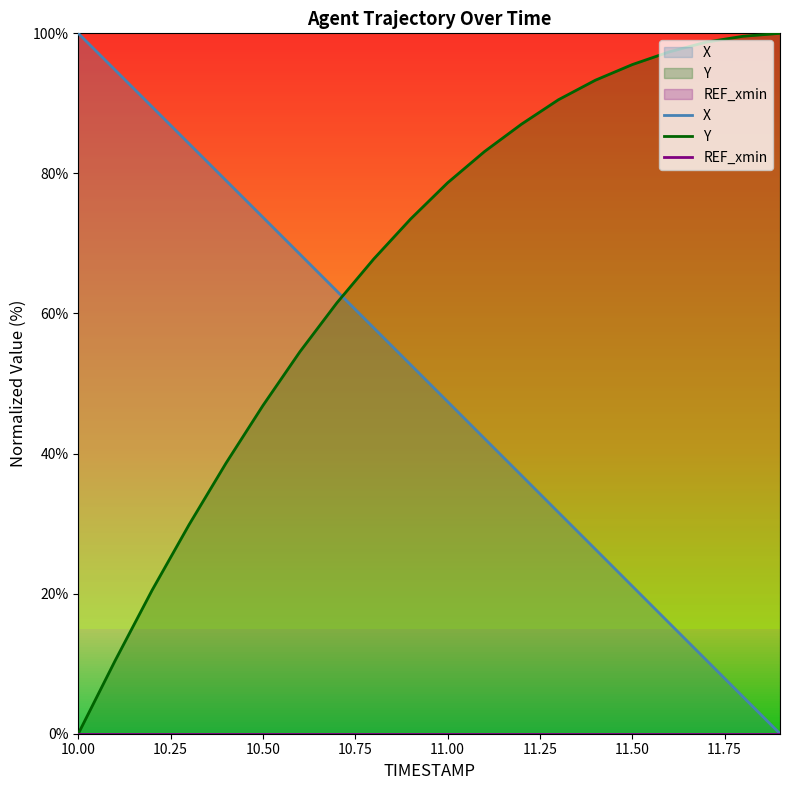

What are all the series names shown in the legend?

X, Y, REF_xmin